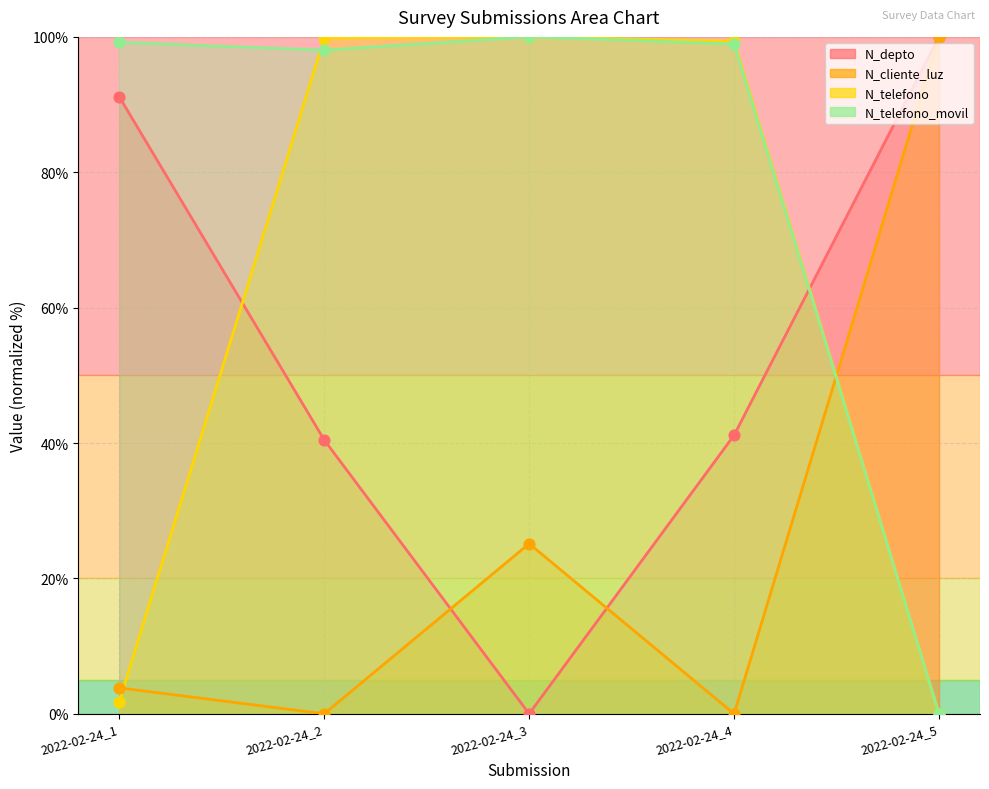

Which series has the largest total across all categories?

N_telefono_movil